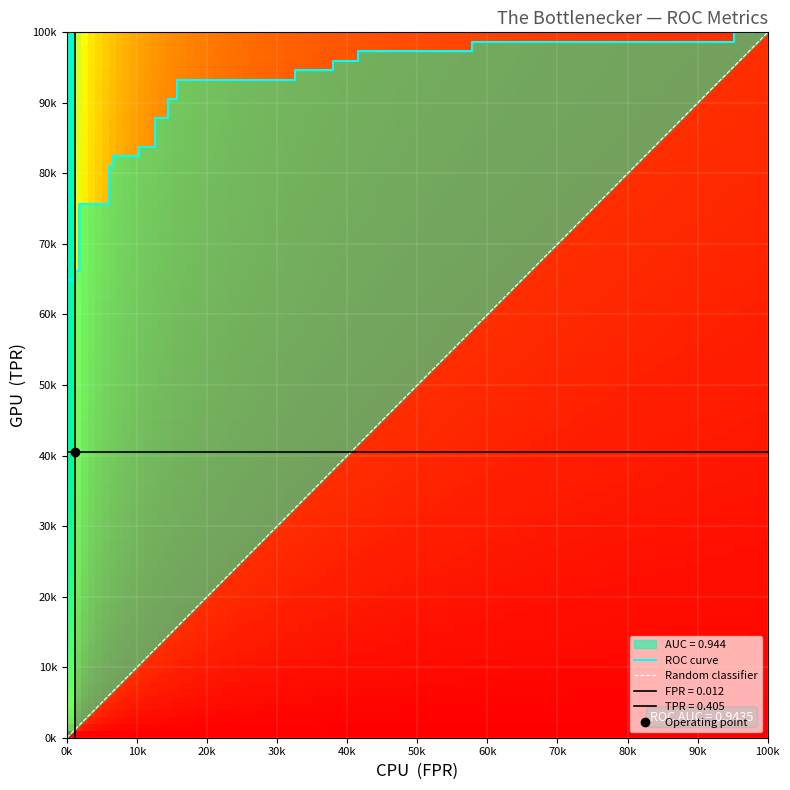

What is the sum of all fpr values?

7.7